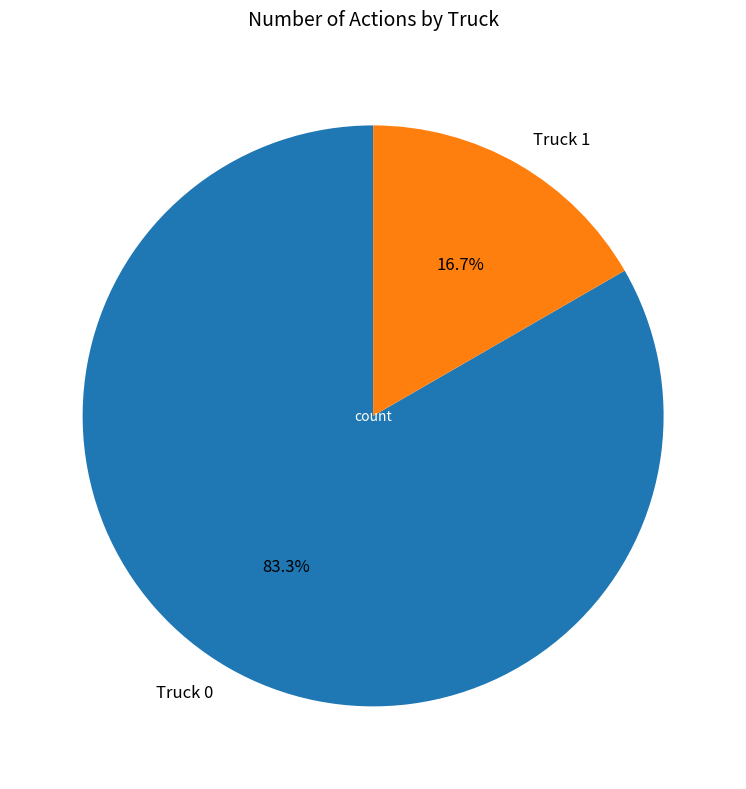

Which category has the smallest portion of the pie?

Truck 1